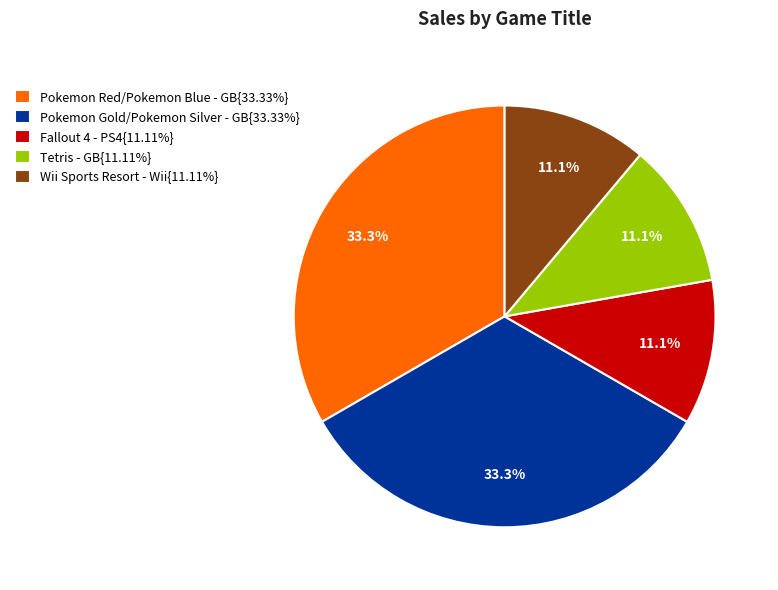

How many segments does this pie chart have?

5